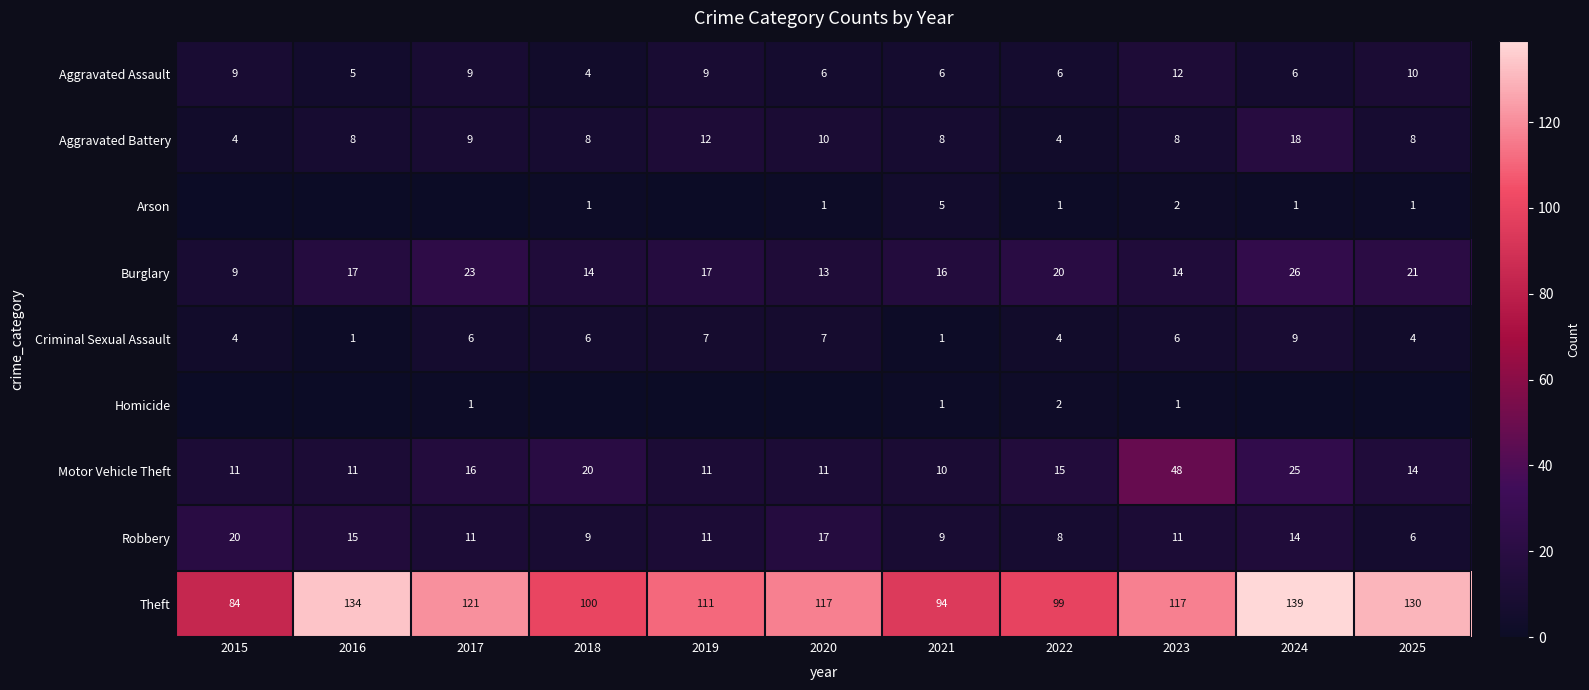

Is the value of Theft at 2017 greater than the value of Aggravated Assault at 2020?

Yes